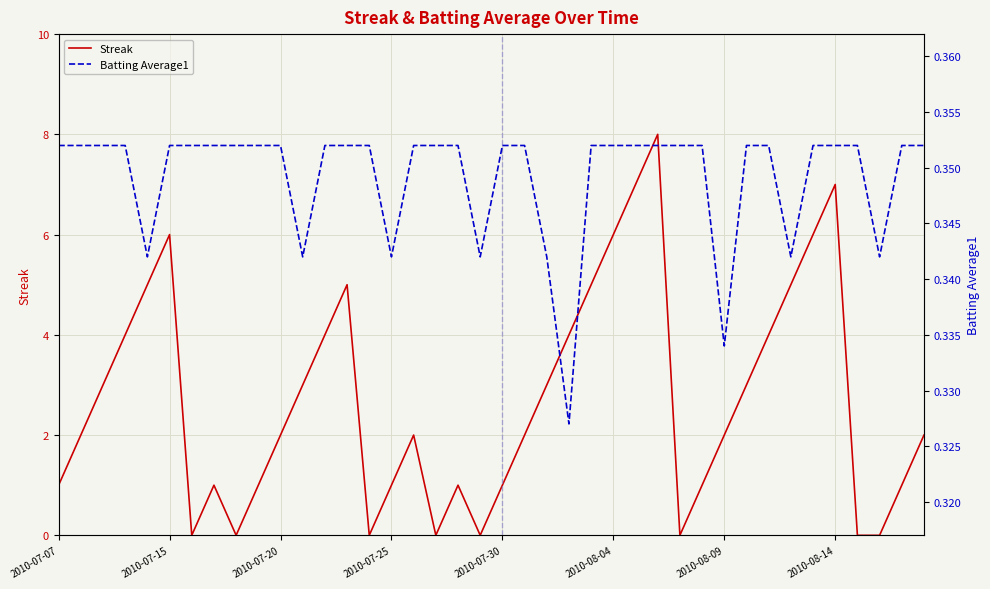

True or false: Streak and Batting Average1 cross at least once.

True